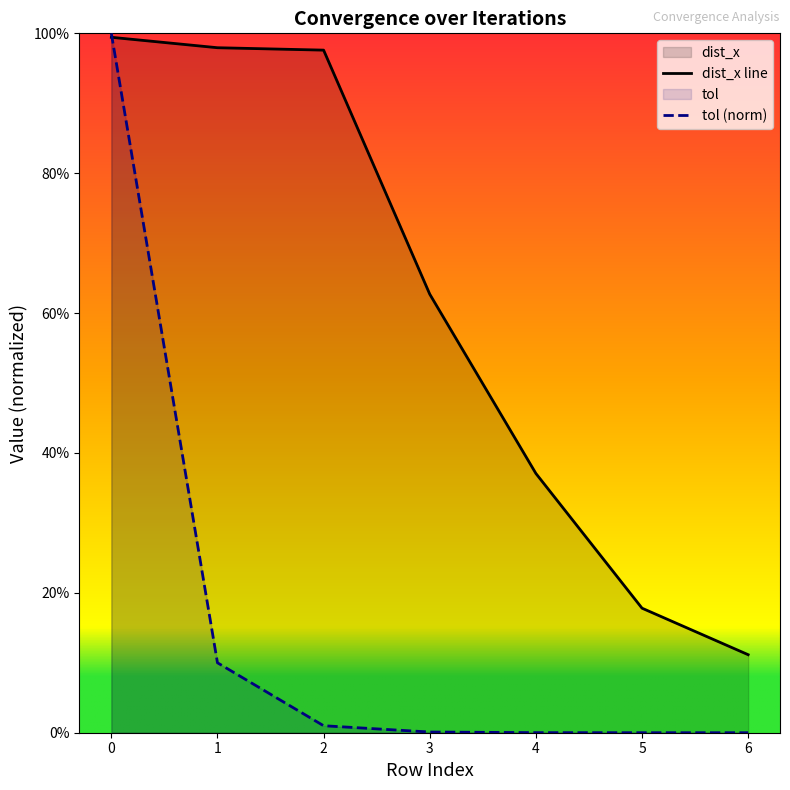

What is the total value across all series at 6?

0.1